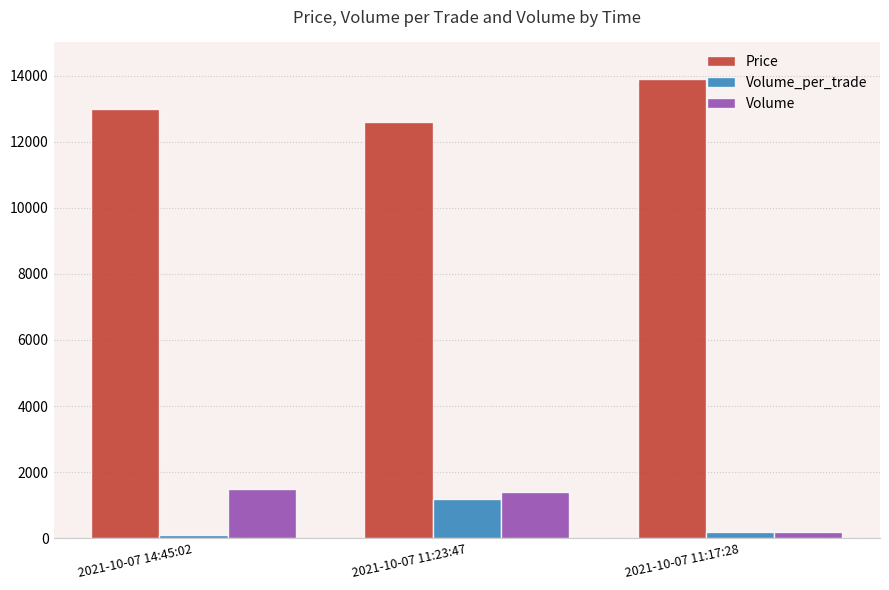

The value of Price at 2021-10-07 14:45:02 is 19043. True or false?

False